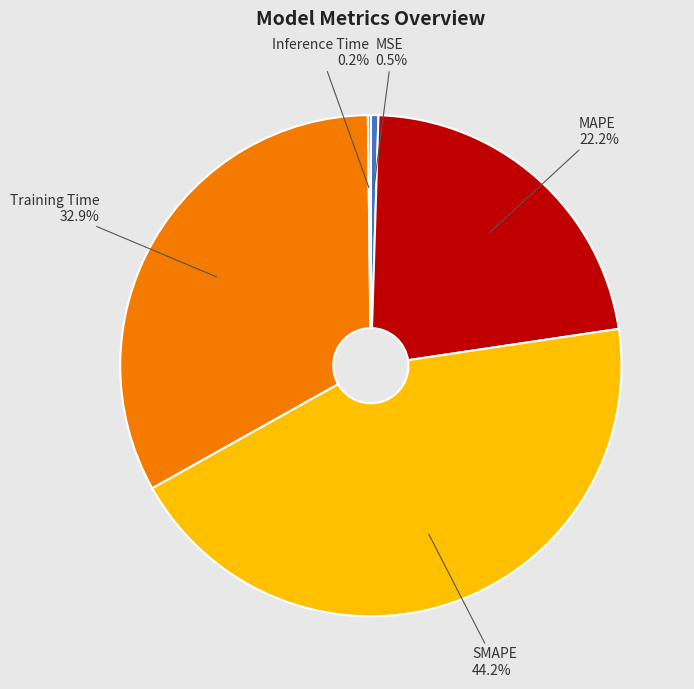

To the nearest percent, what portion does Training Time represent?

33%